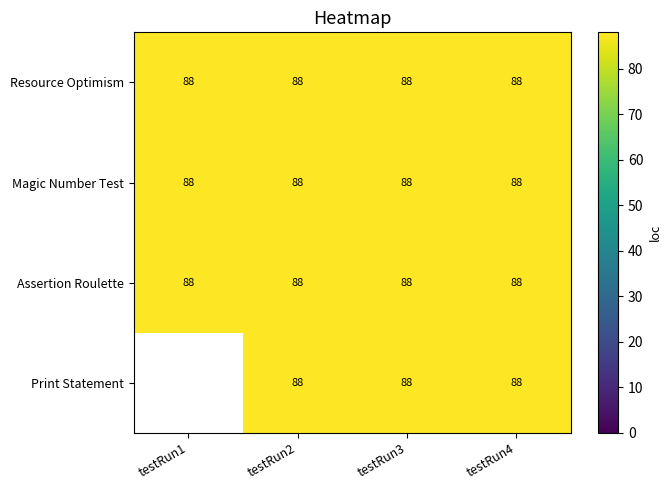

Is the value of Assertion Roulette at testRun1 greater than the value of Magic Number Test at testRun3?

No